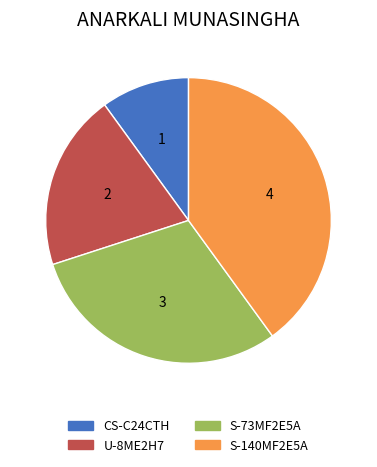

True or false: CS-C24CTH accounts for 10% of the total.

True